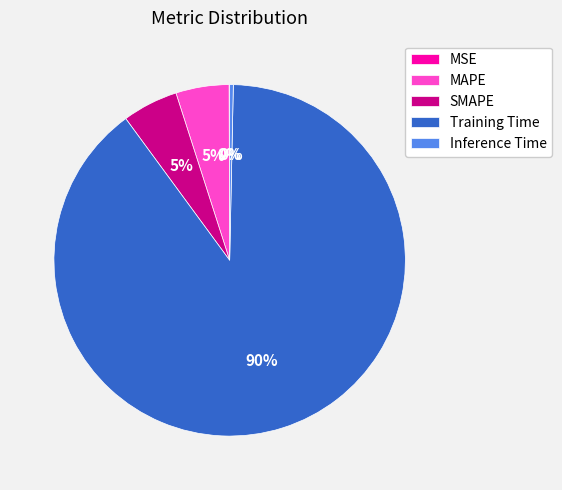

The Training Time slice represents 90% of the pie. True or false?

True